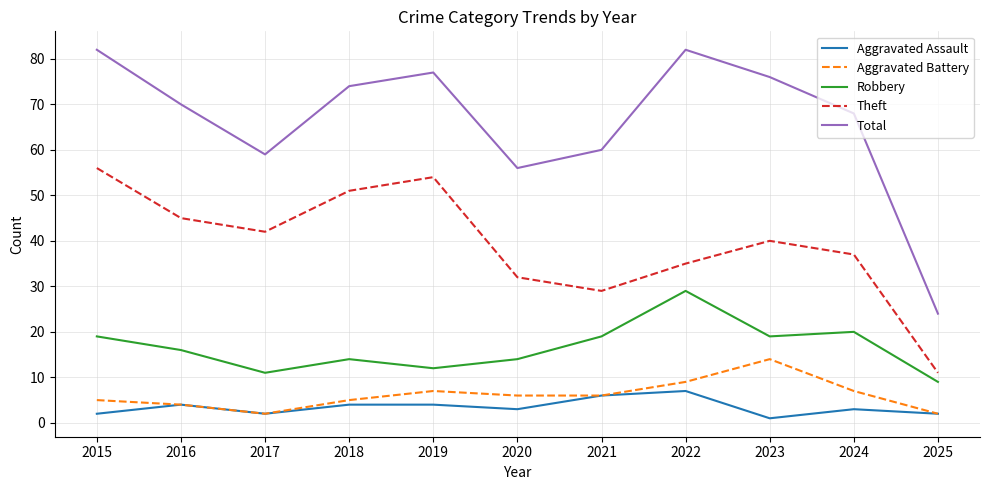

At which label does Robbery reach its peak?

2022